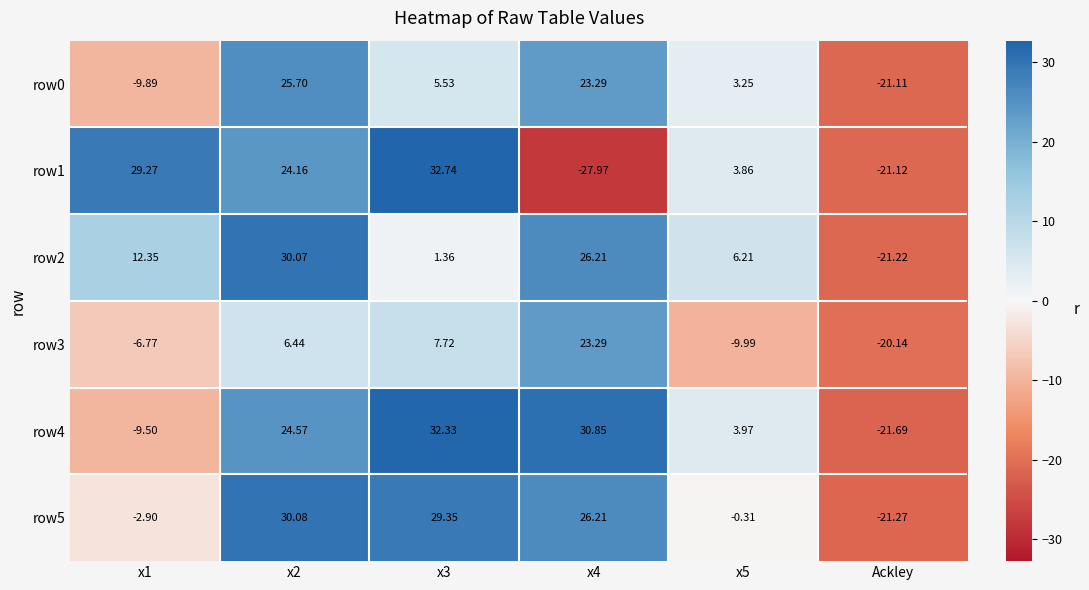

Is the value of row4 at x2 greater than the value of row1 at x1?

No